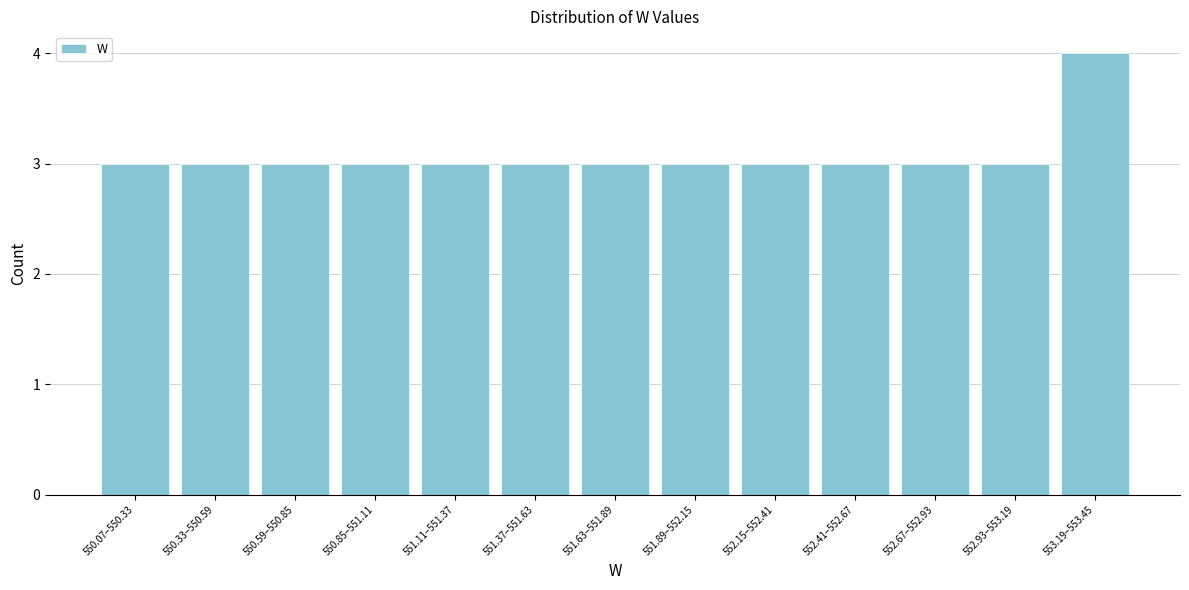

Reading left to right, extract all data points from this chart.

550.07–550.33=3	550.33–550.59=3	550.59–550.85=3	550.85–551.11=3	551.11–551.37=3	551.37–551.63=3	551.63–551.89=3	551.89–552.15=3	552.15–552.41=3	552.41–552.67=3	552.67–552.93=3	552.93–553.19=3	553.19–553.45=4